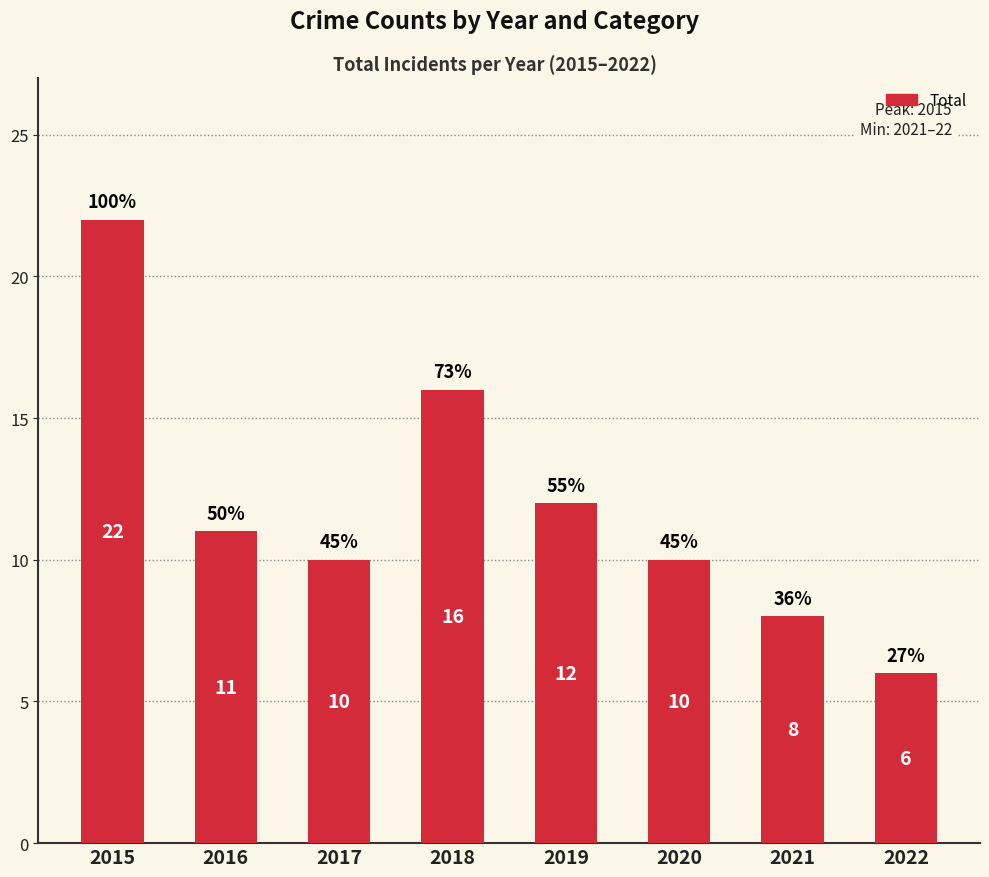

Reading left to right, what are all the values shown in this chart?

22	11	10	16	12	10	8	6